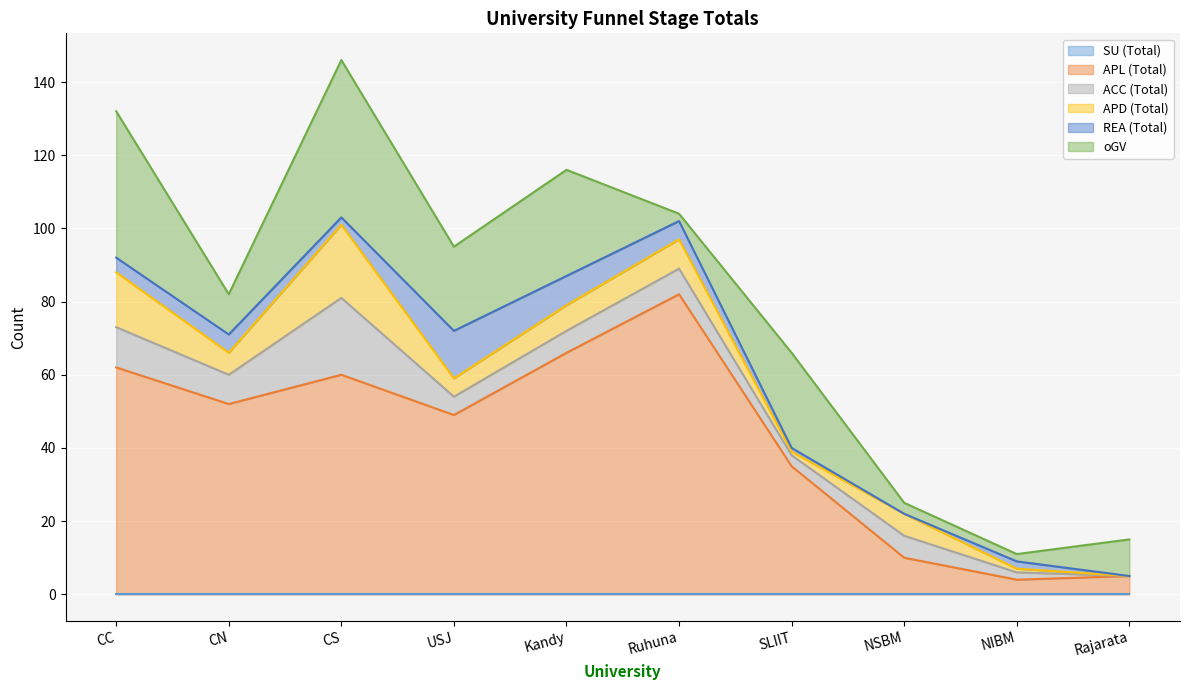

At which label does APL (Total) reach its minimum?

NIBM